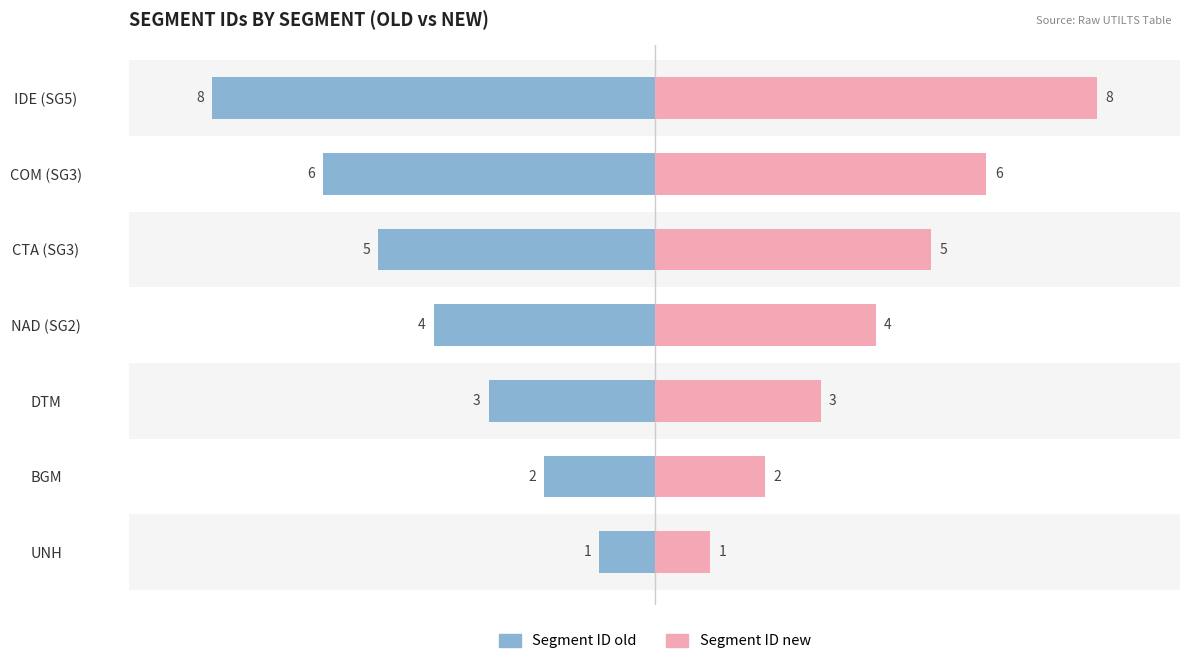

How many distinct data groups are displayed?

2